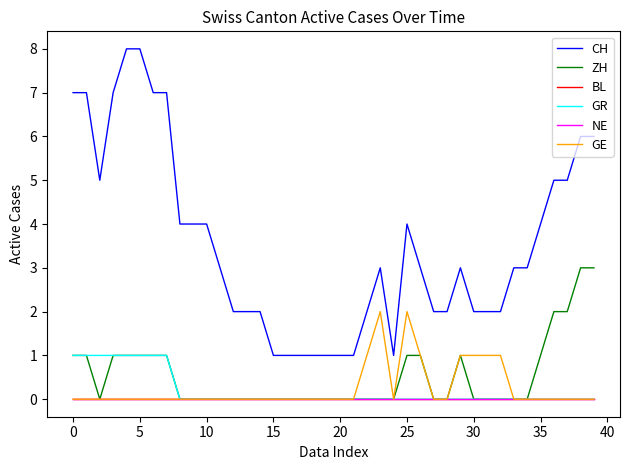

Which category has the lowest value across all series?

5